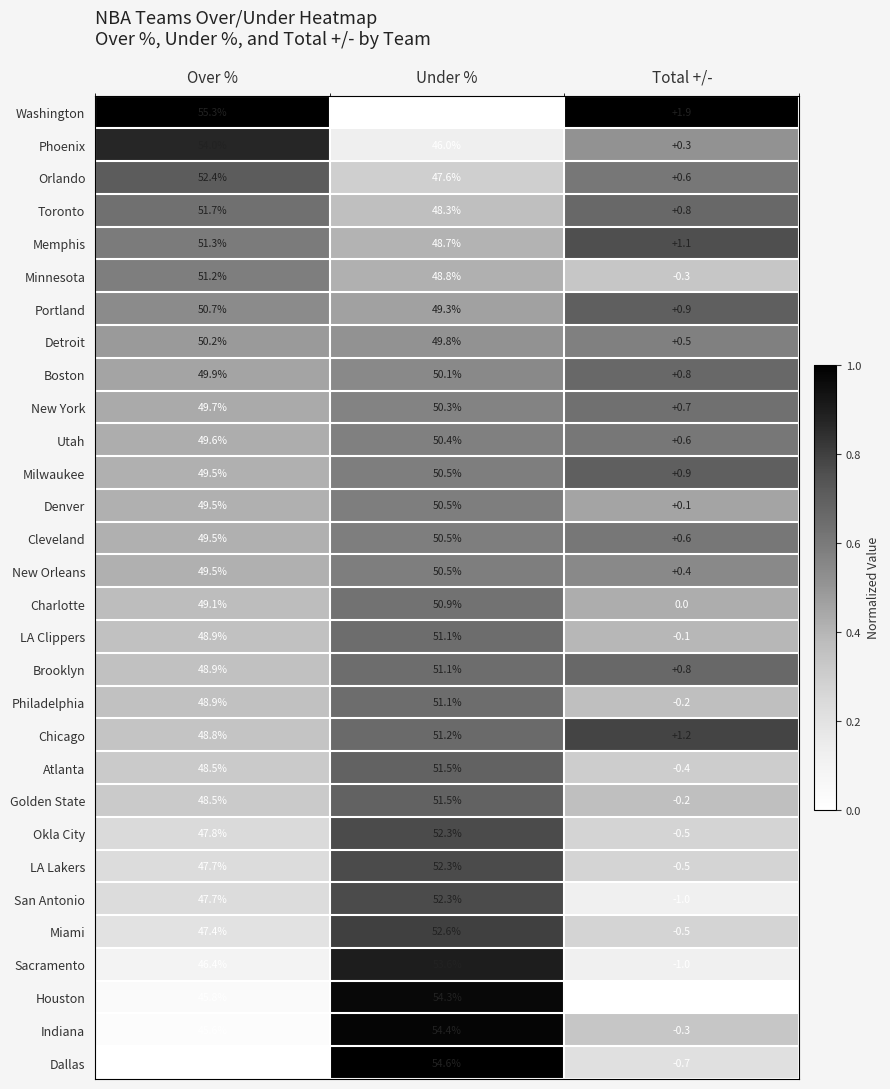

The Detroit series shows 0.5 at Total +/-. True or false?

True